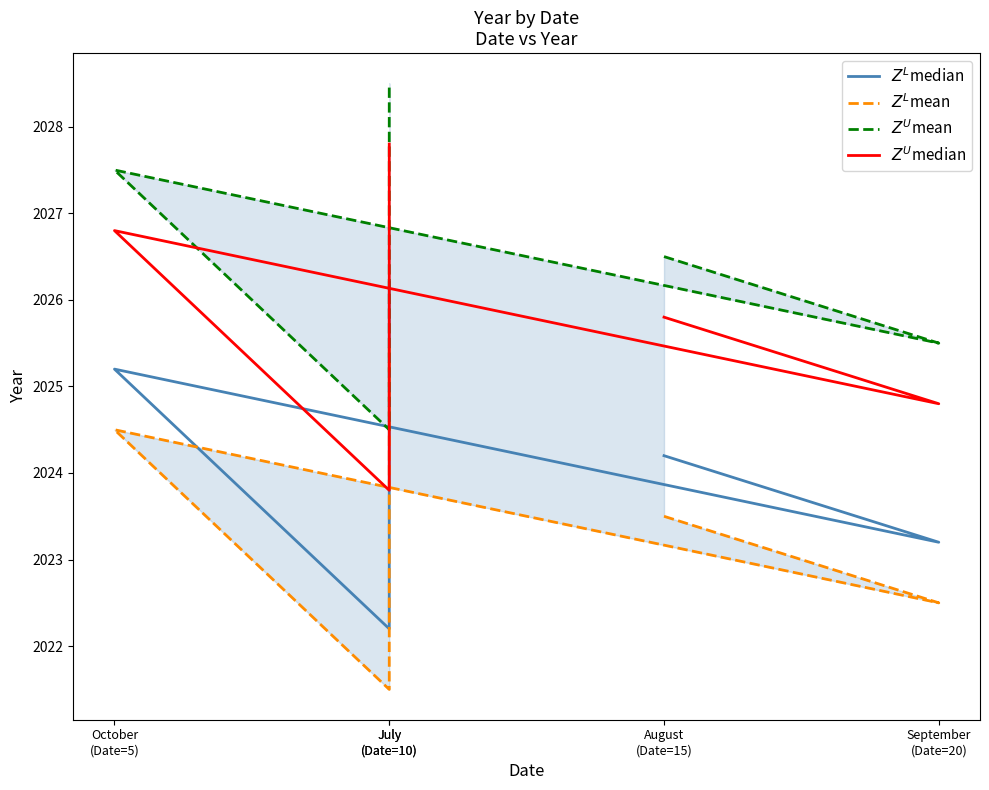

The $Z^U$median series shows 2024.8 at September
(Date=20). True or false?

True